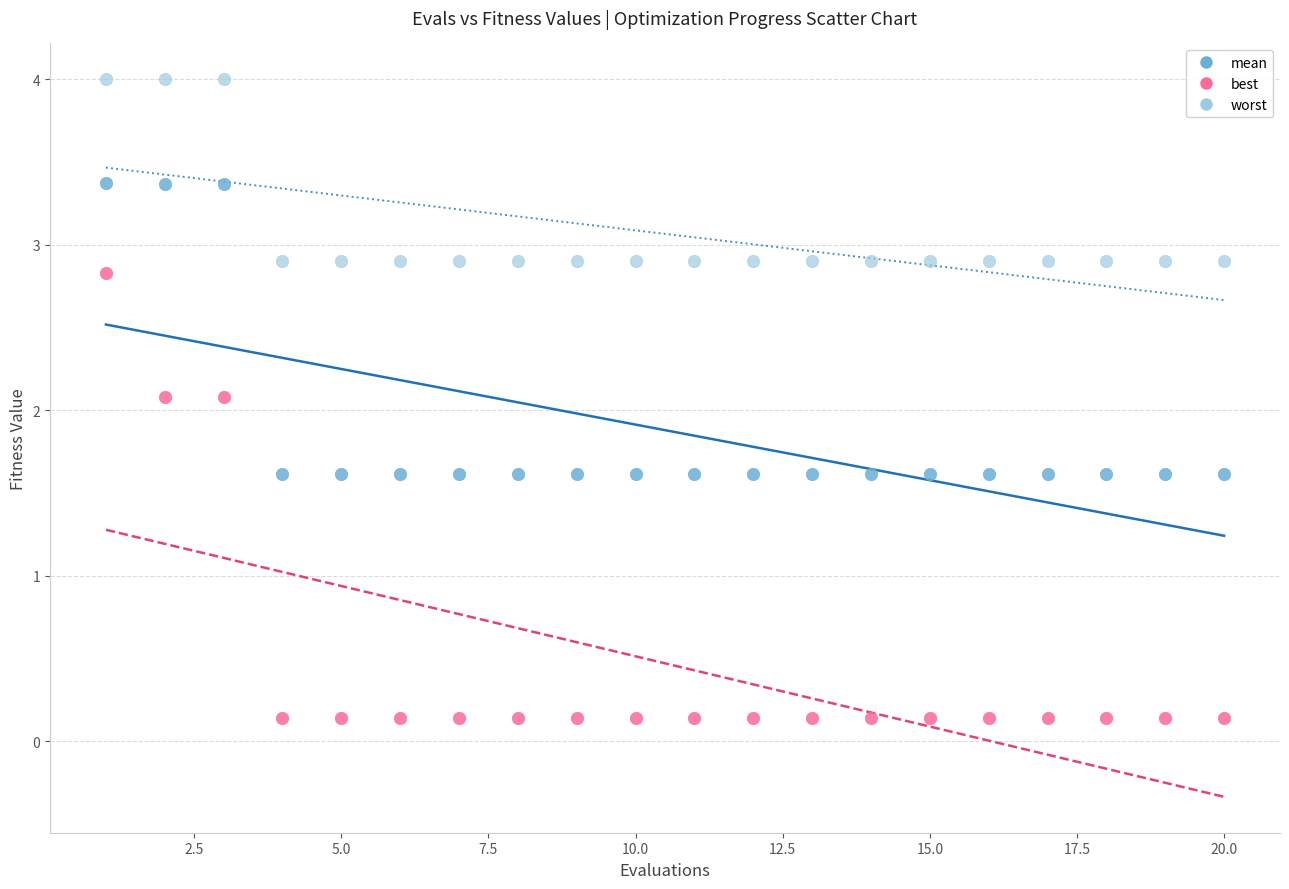

Which series has the widest spread of Y values?

best